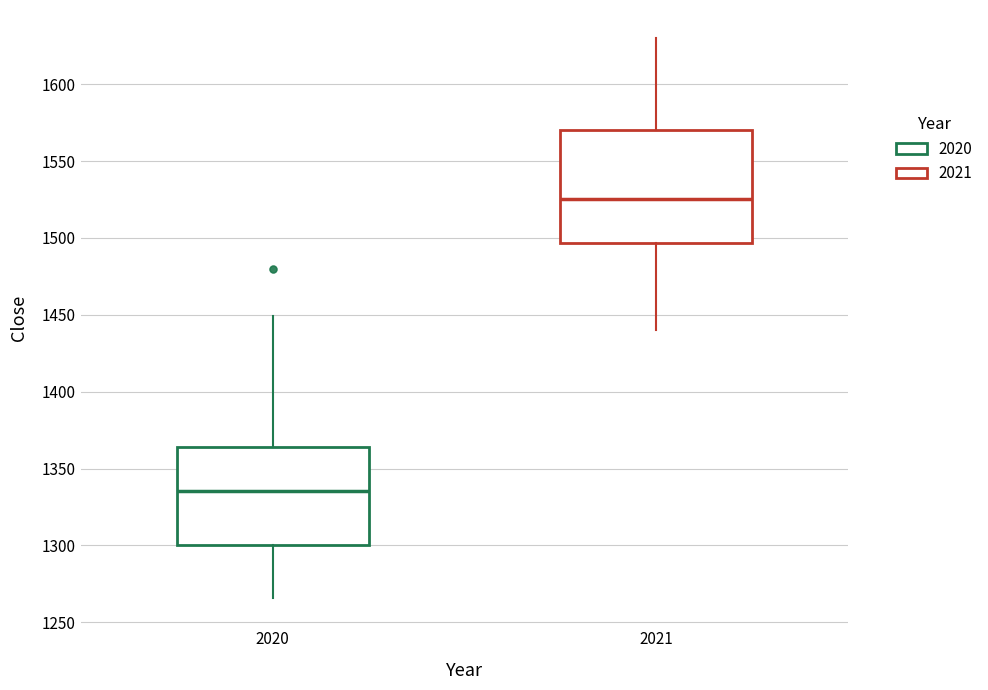

Reading left to right, read every box against the y-axis: the position of its median line, the range the box covers, and the ends of its whiskers. The values are not printed on the chart, so give them approximately, as read against the axis.

2020: median 1335, box 1300 to 1365, whiskers 1265 to 1450
2021: median 1525, box 1495 to 1570, whiskers 1440 to 1630